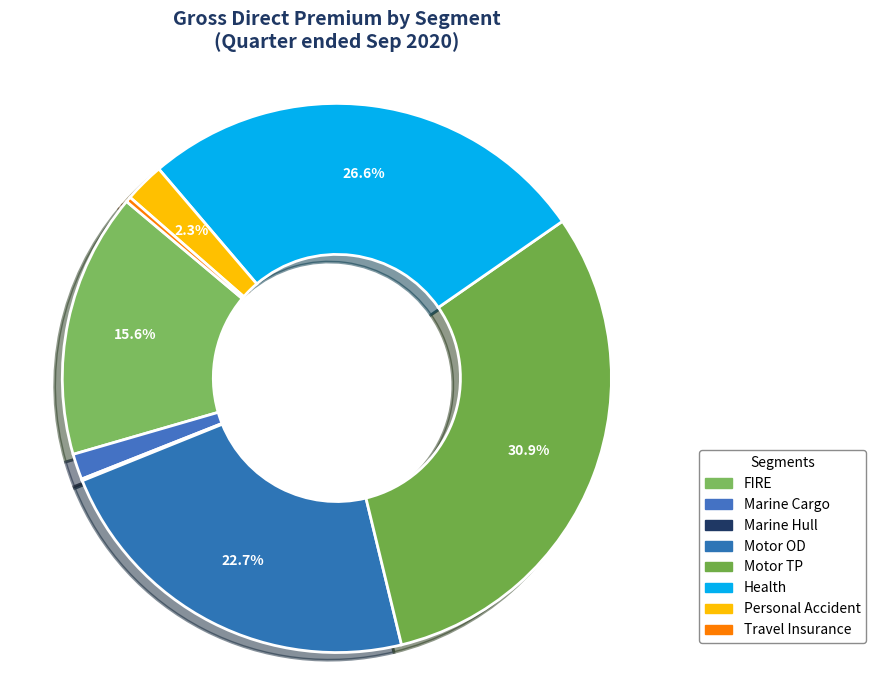

Which category has the smallest portion of the pie?

Marine Hull